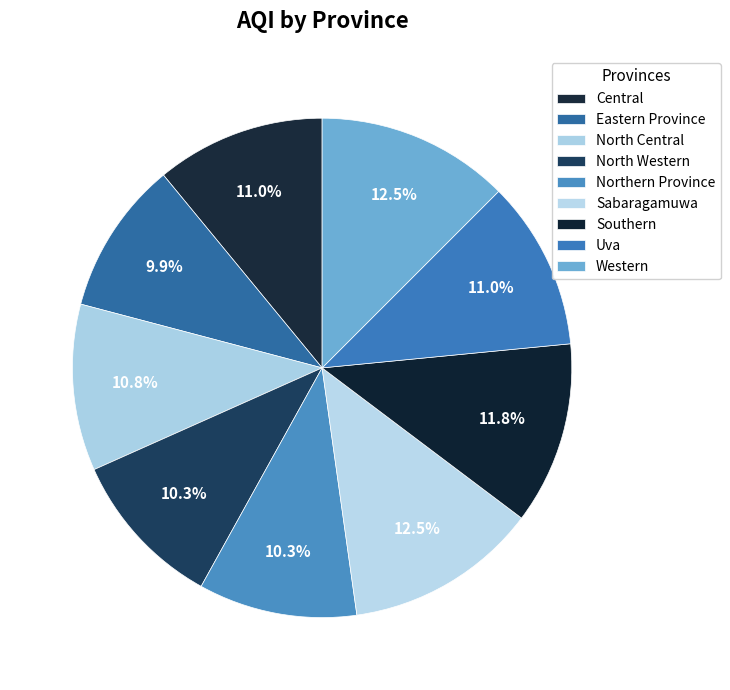

How many slices are in this pie chart?

9